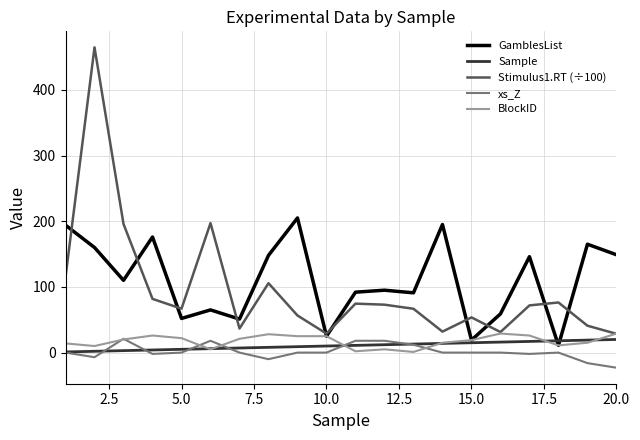

Which series has the largest total across all categories?

GamblesList